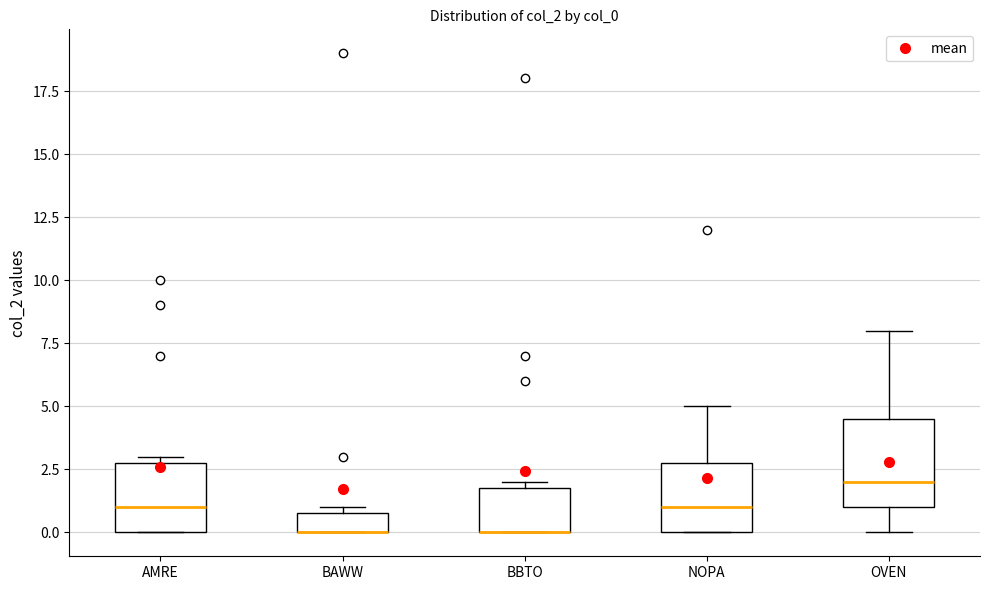

Reading left to right, transcribe this box plot: for each box, give where its median line is, the range the box spans, and where its two whiskers end, as read against the y-axis. The values are not printed on the chart, so give them approximately, as read against the axis.

AMRE: median 1.0, box 0.0 to 3.0, whiskers 0.0 to 3.0 (just above the box's upper edge)
BAWW: median 0.0 (drawn on the box's lower edge), box 0.0 to 1.0, whiskers 0.0 to 1.0 (just above the box's upper edge)
BBTO: median 0.0 (drawn on the box's lower edge), box 0.0 to 2.0, whiskers 0.0 to 2.0 (just above the box's upper edge)
NOPA: median 1.0, box 0.0 to 3.0, whiskers 0.0 to 5.0
OVEN: median 2.0, box 1.0 to 4.5, whiskers 0.0 to 8.0